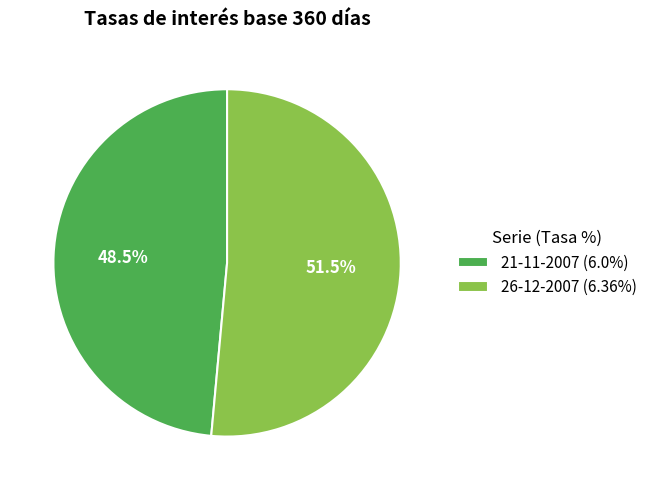

Rank the categories by value from lowest to highest.

21-11-2007, 26-12-2007